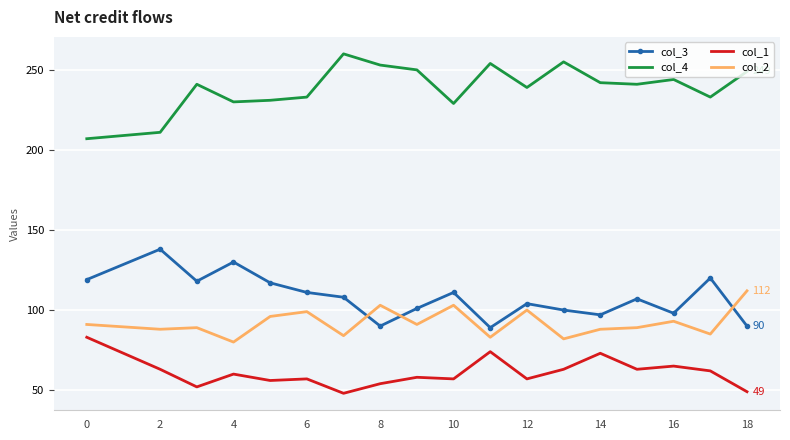

What is the difference between the second highest and second lowest values in the col_4 series?

44